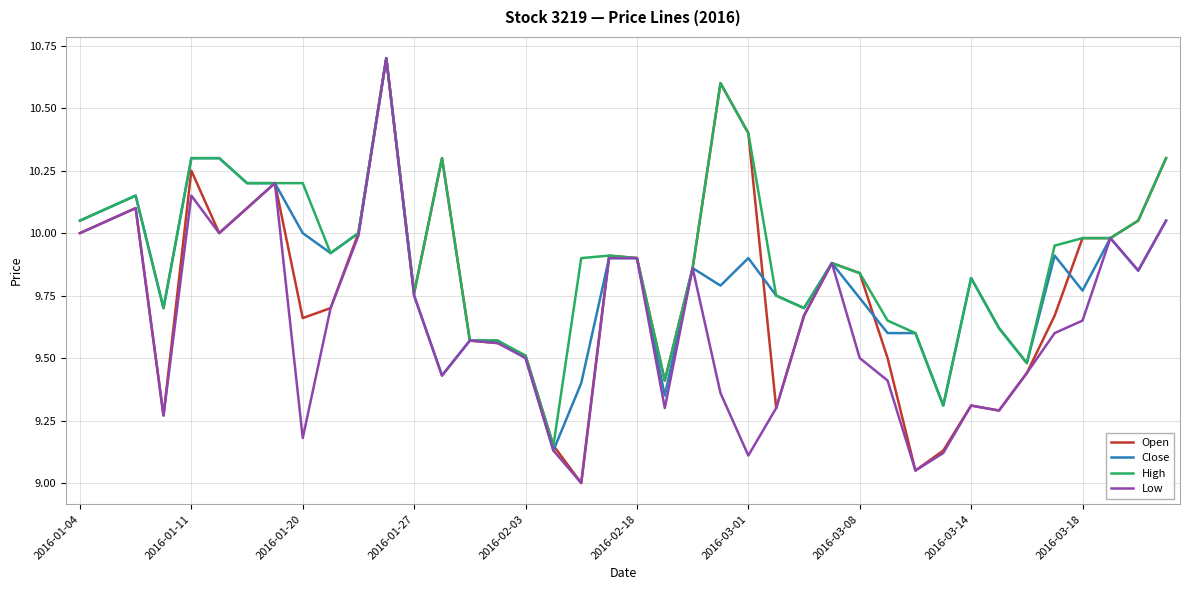

Which series has the largest total across all categories?

High